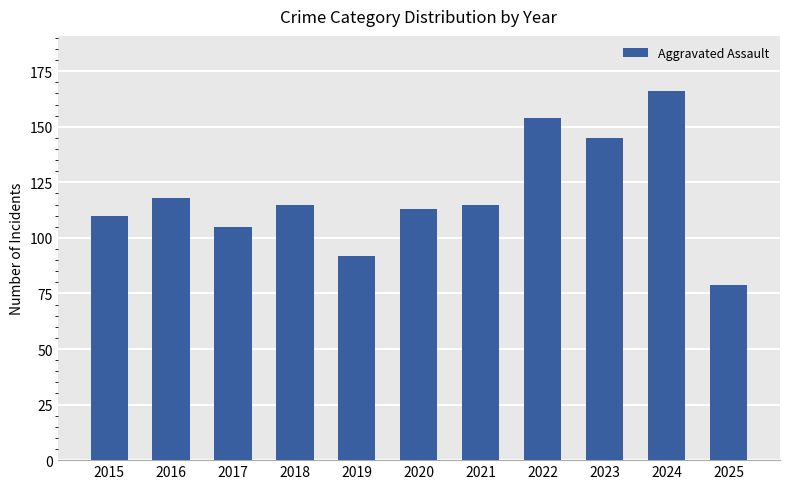

The value at 2025 is 79. True or false?

True